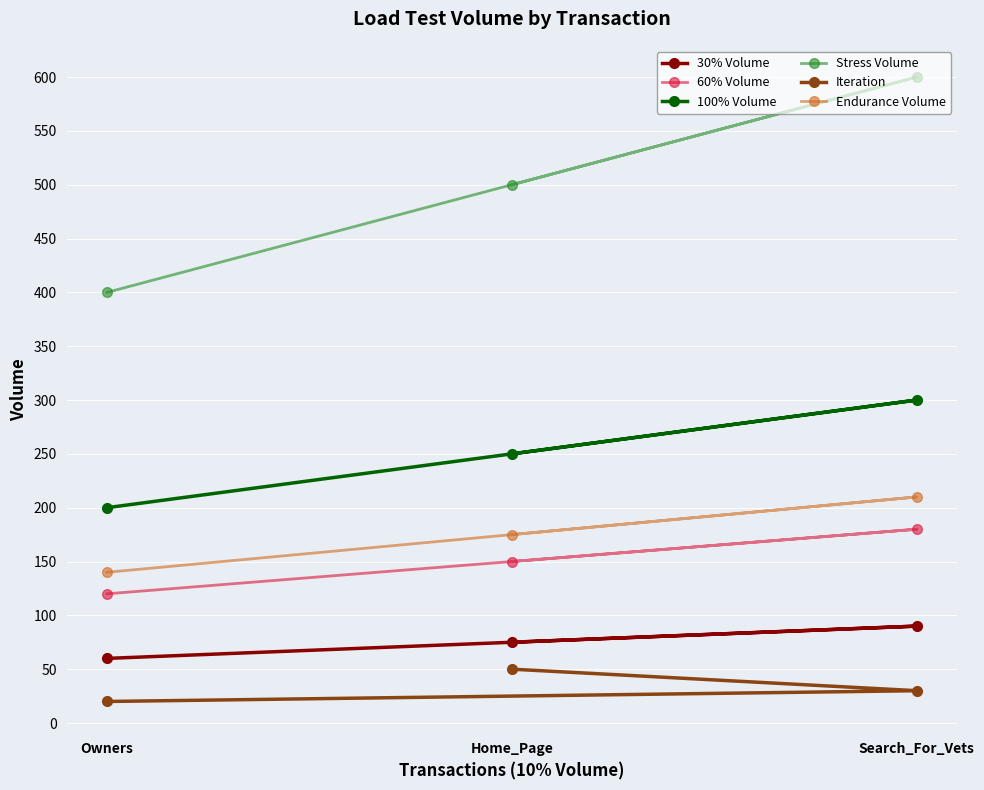

Rank the categories by Stress Volume value from lowest to highest.

Owners, Home_Page, Search_For_Vets